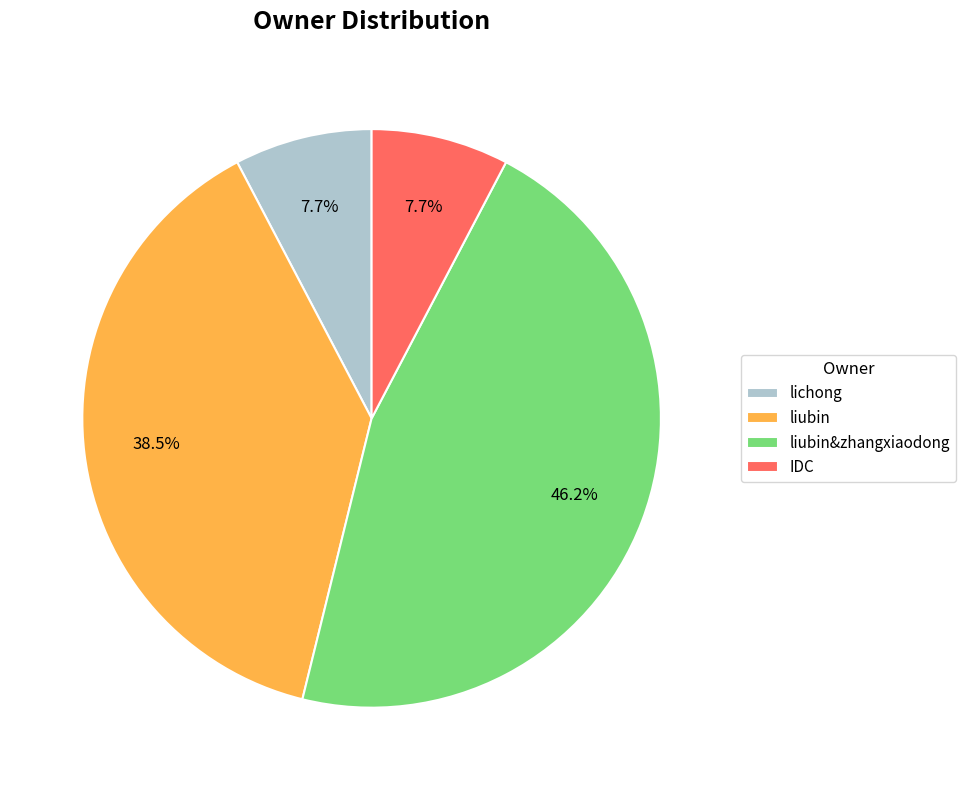

How many segments does this pie chart have?

4